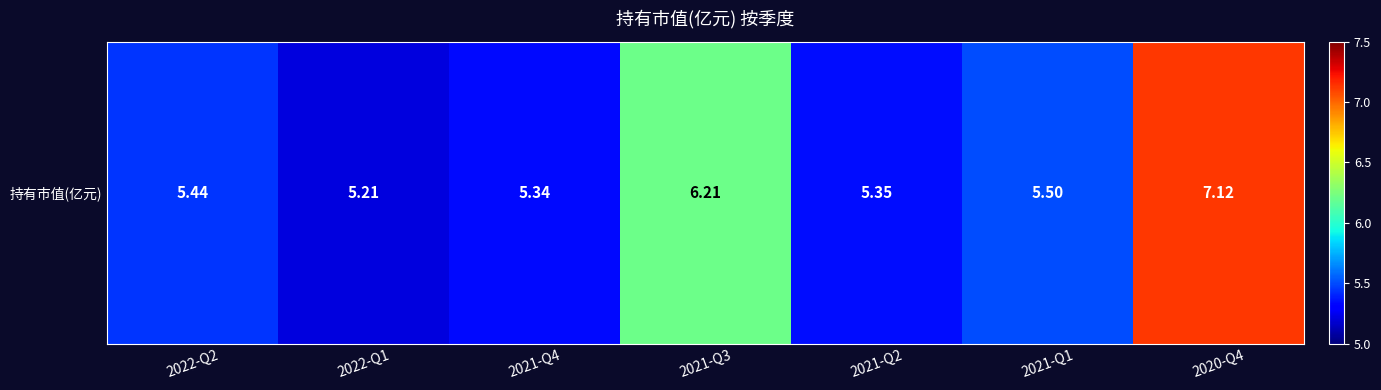

What is the ratio of the value at 2021-Q1 to the value at 2022-Q2?

1.0